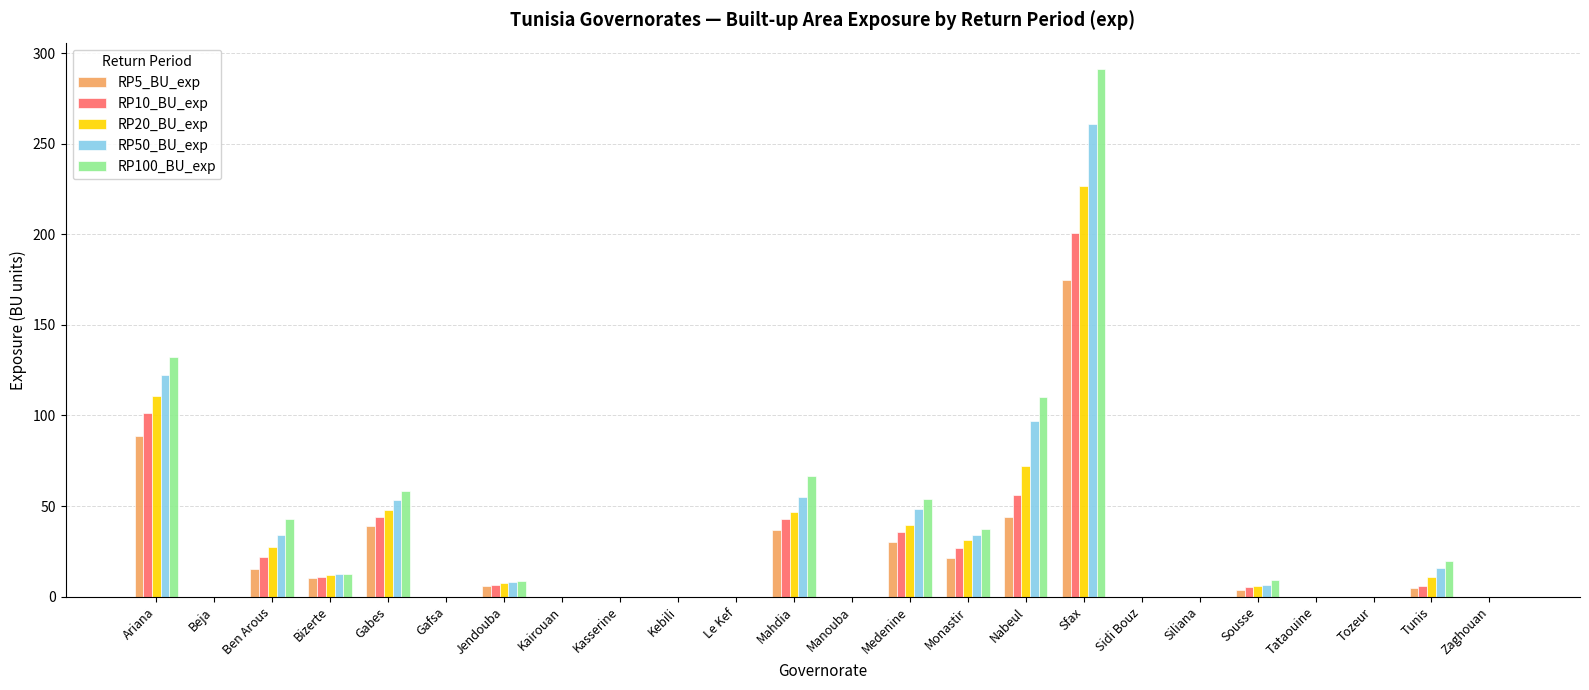

What is the greatest value displayed?

291.2